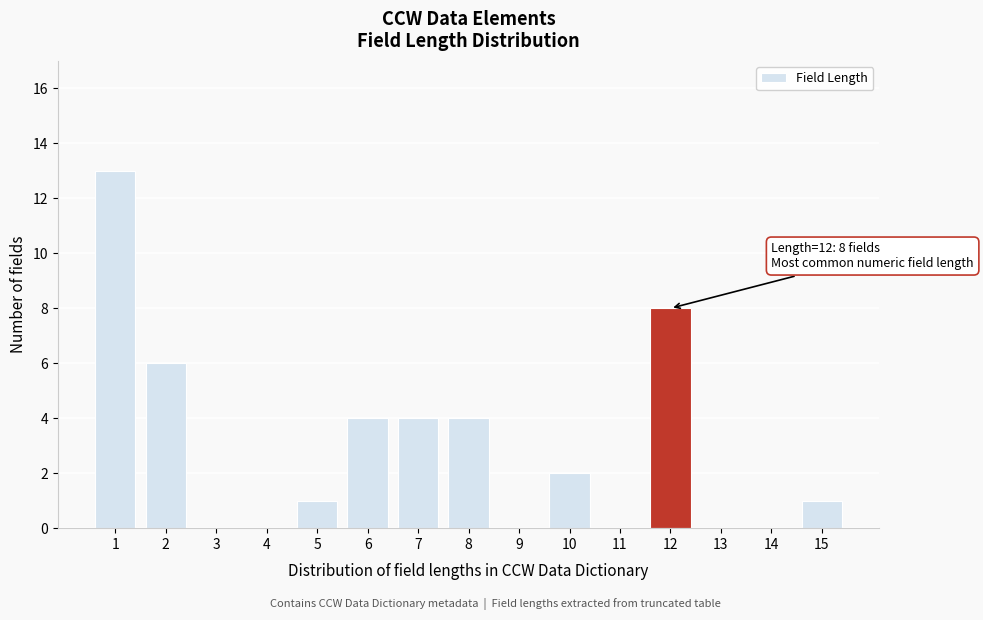

Reading left to right, extract all data points from this chart.

1=13	2=6	3=0	4=0	5=1	6=4	7=4	8=4	9=0	10=2	11=0	12=8	13=0	14=0	15=1